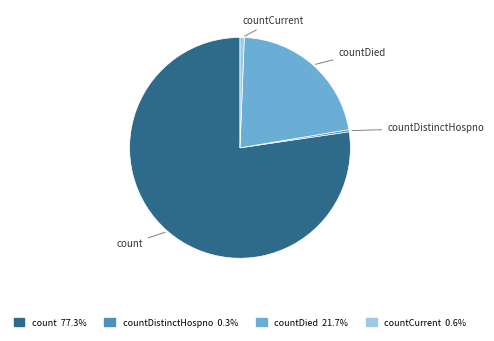

Is the sum of countDied and countCurrent greater than half?

No